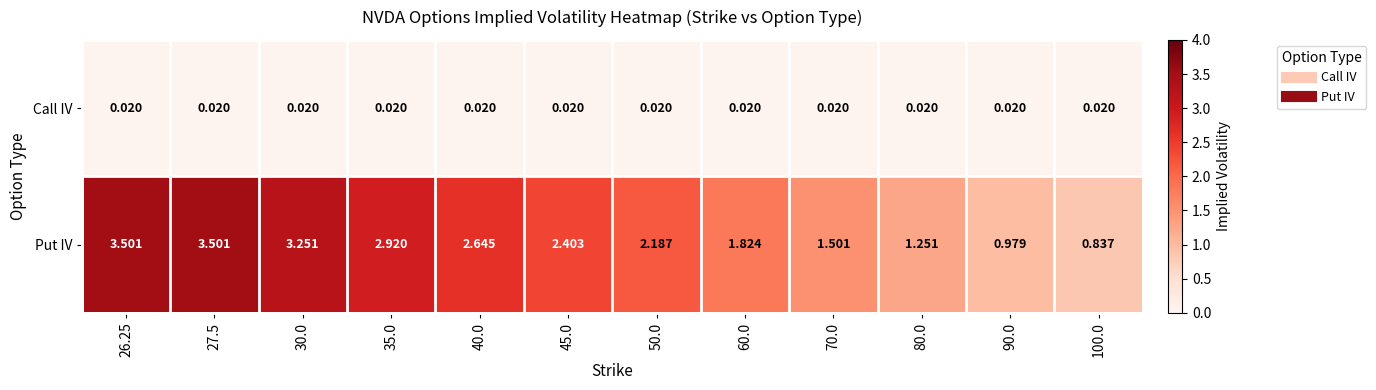

List the series in order of their peak value, highest first.

Put IV, Call IV